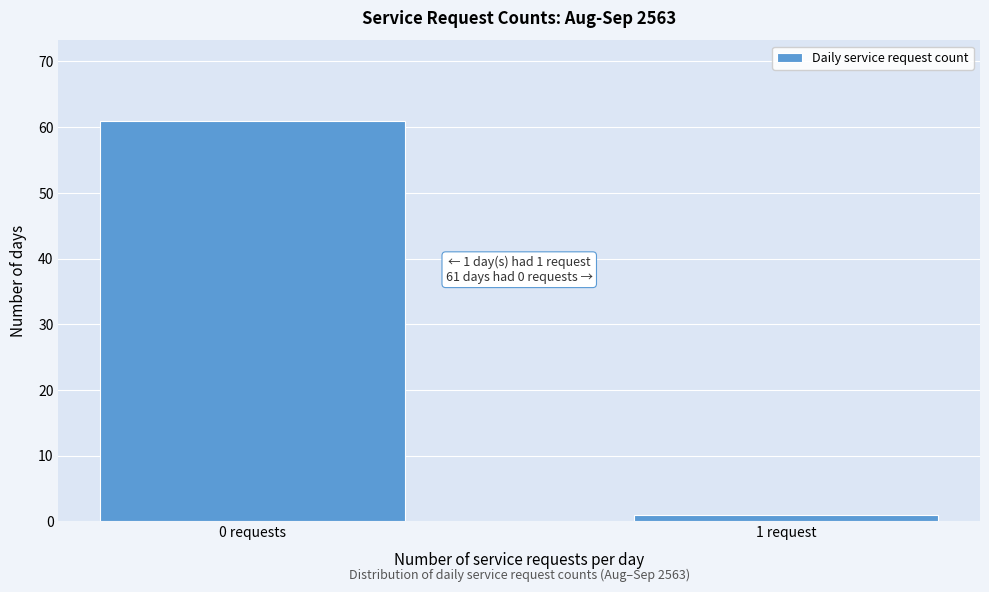

Reading left to right, extract all data points from this chart.

61	1